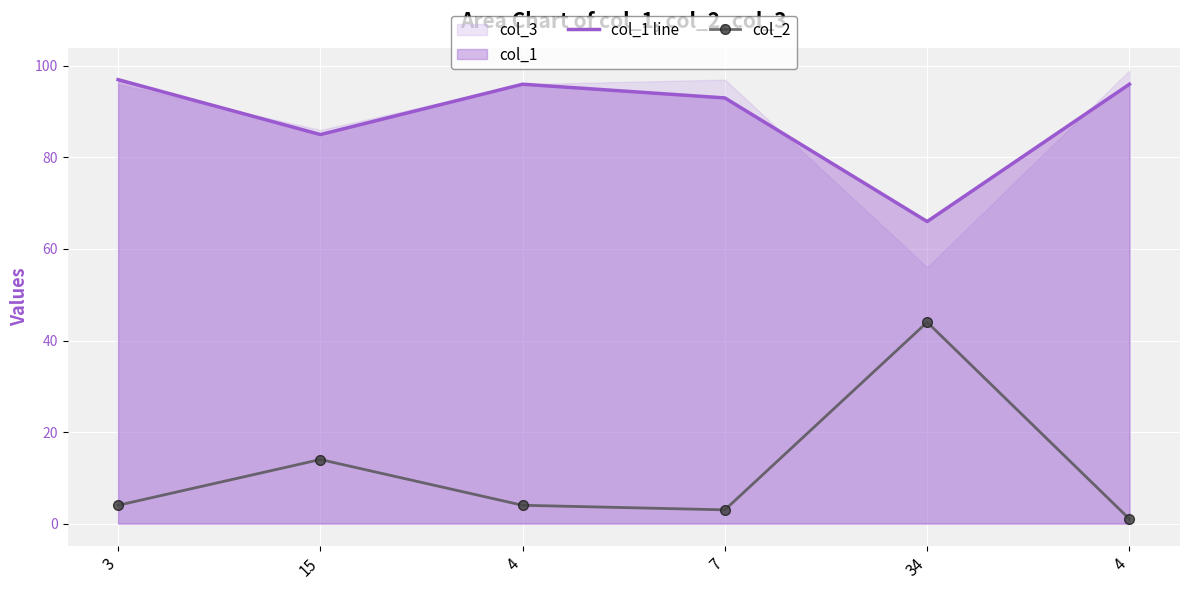

What is the difference between the maximum and minimum values in the col_1 line series?

31